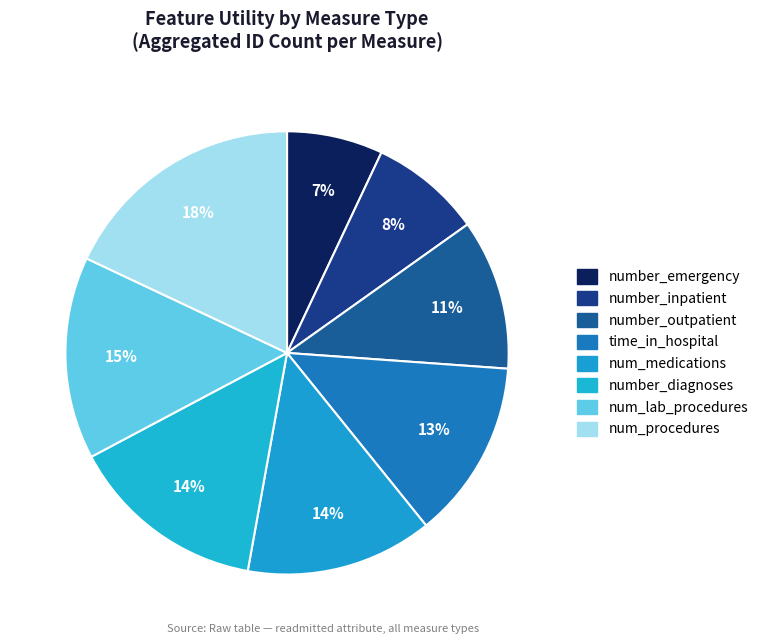

How many segments does this pie chart have?

8